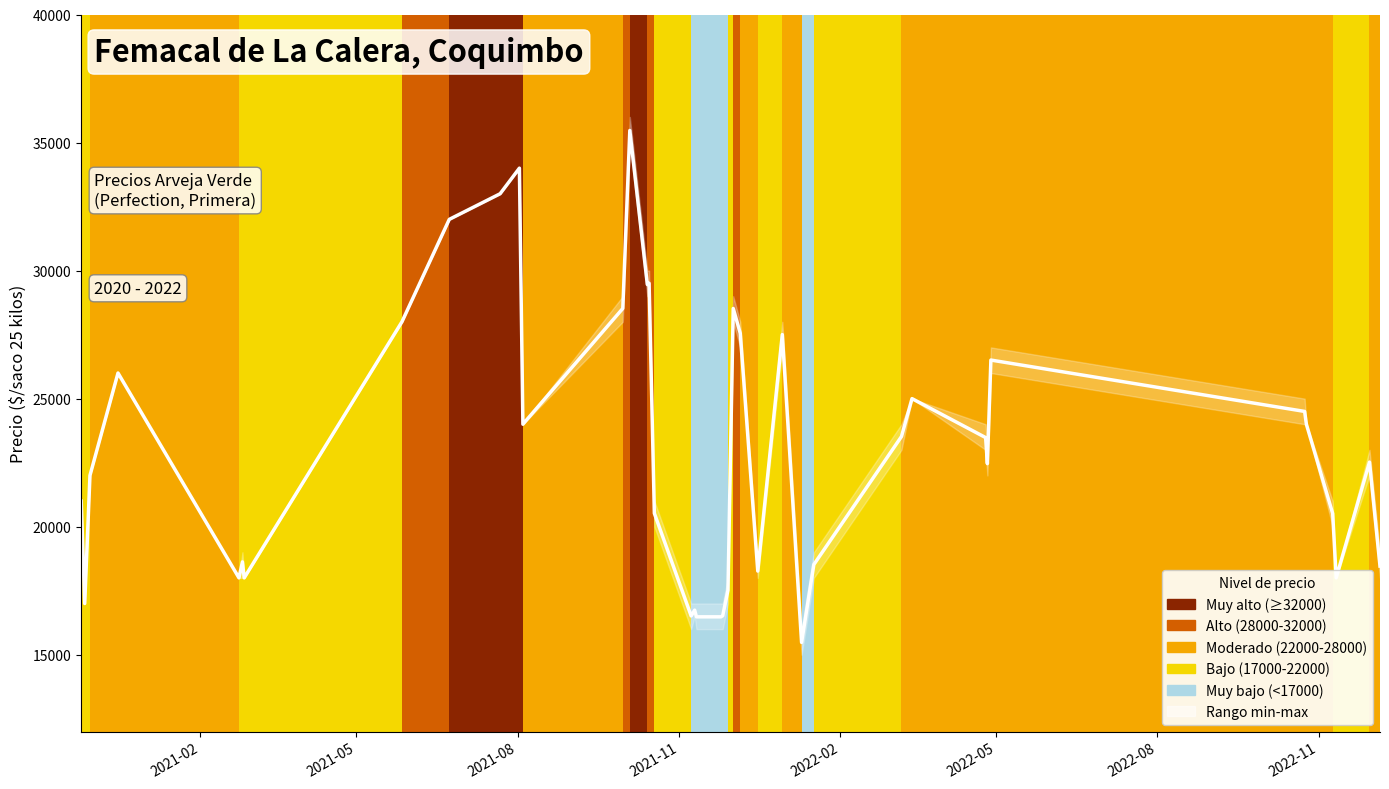

What is the difference between the second highest and minimum values?

18521